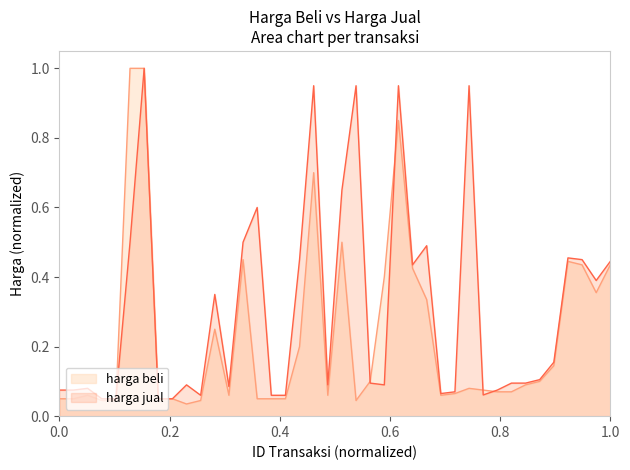

At which category does harga jual reach its first local peak?

3